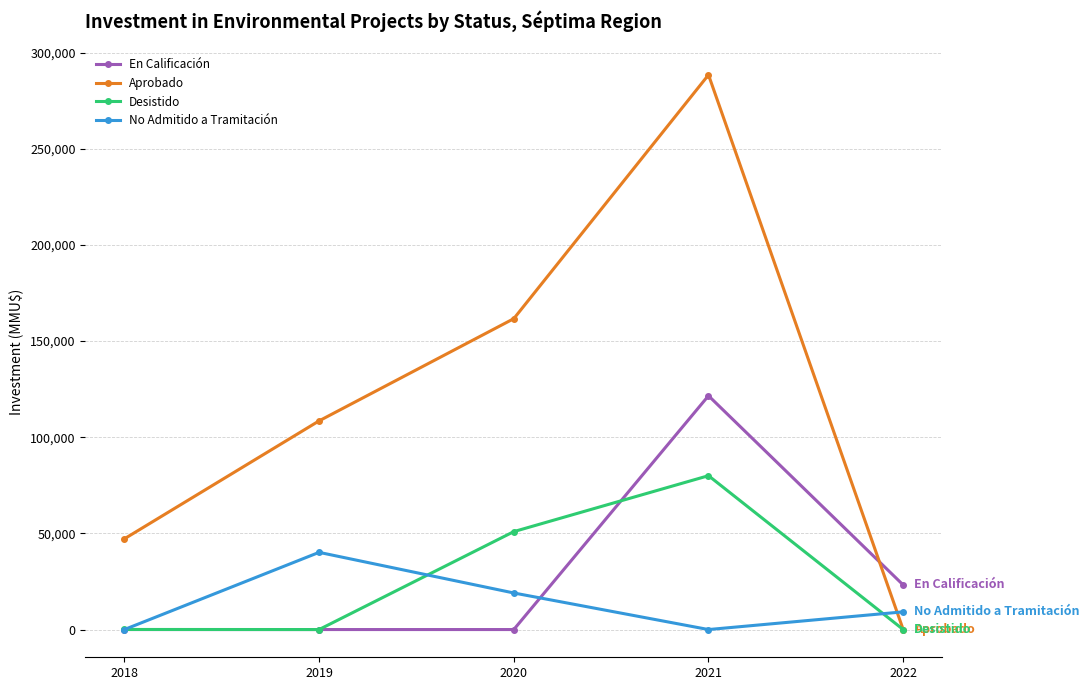

True or false: No Admitido a Tramitación has more than 1 points higher than both neighbors.

False